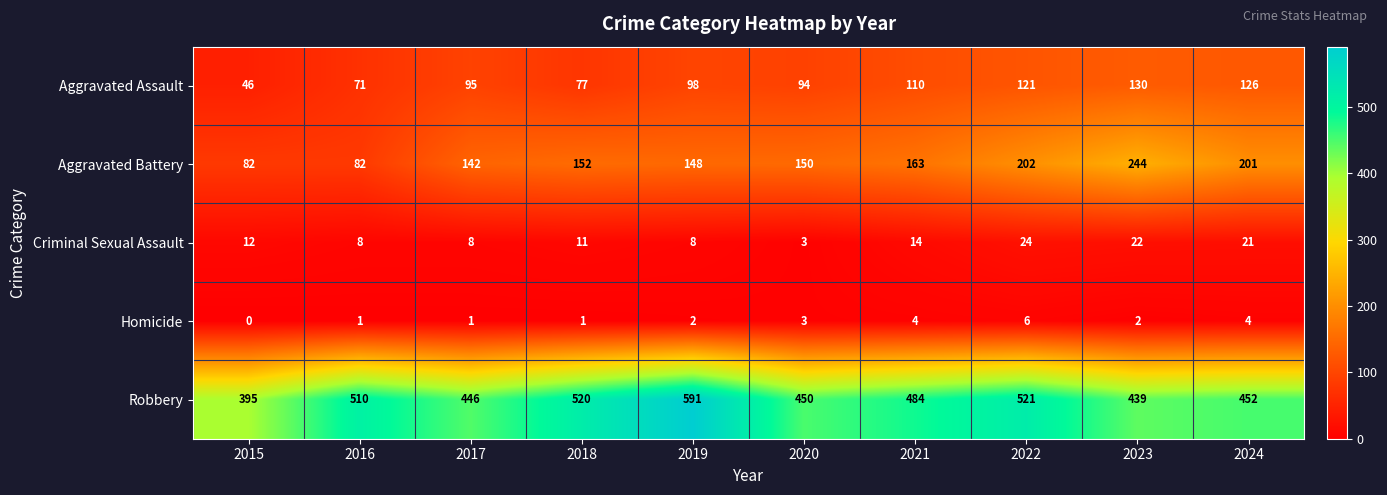

The value of Robbery at 2024 is 452. True or false?

True